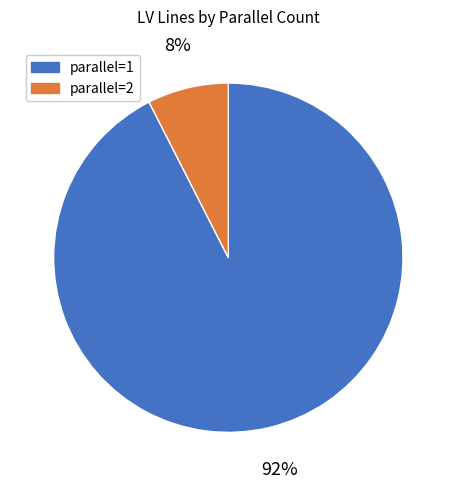

To the nearest percent, what is the average slice percentage?

50%